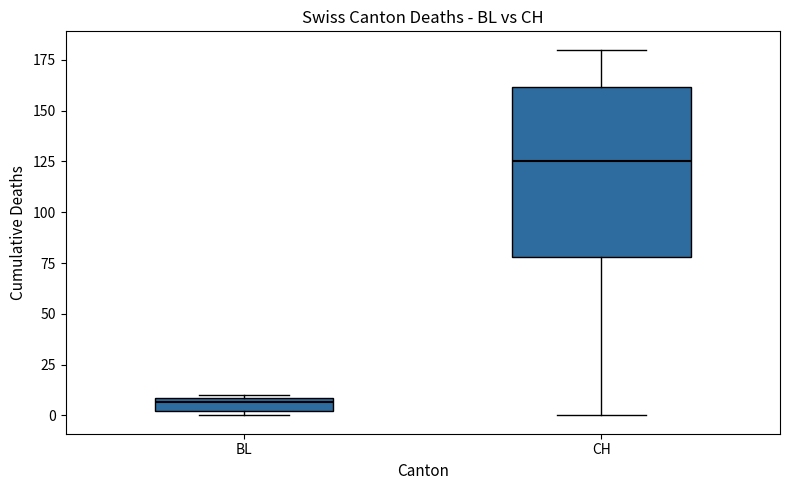

Comparing the boxes themselves (not the whiskers), which one is the tallest?

CH